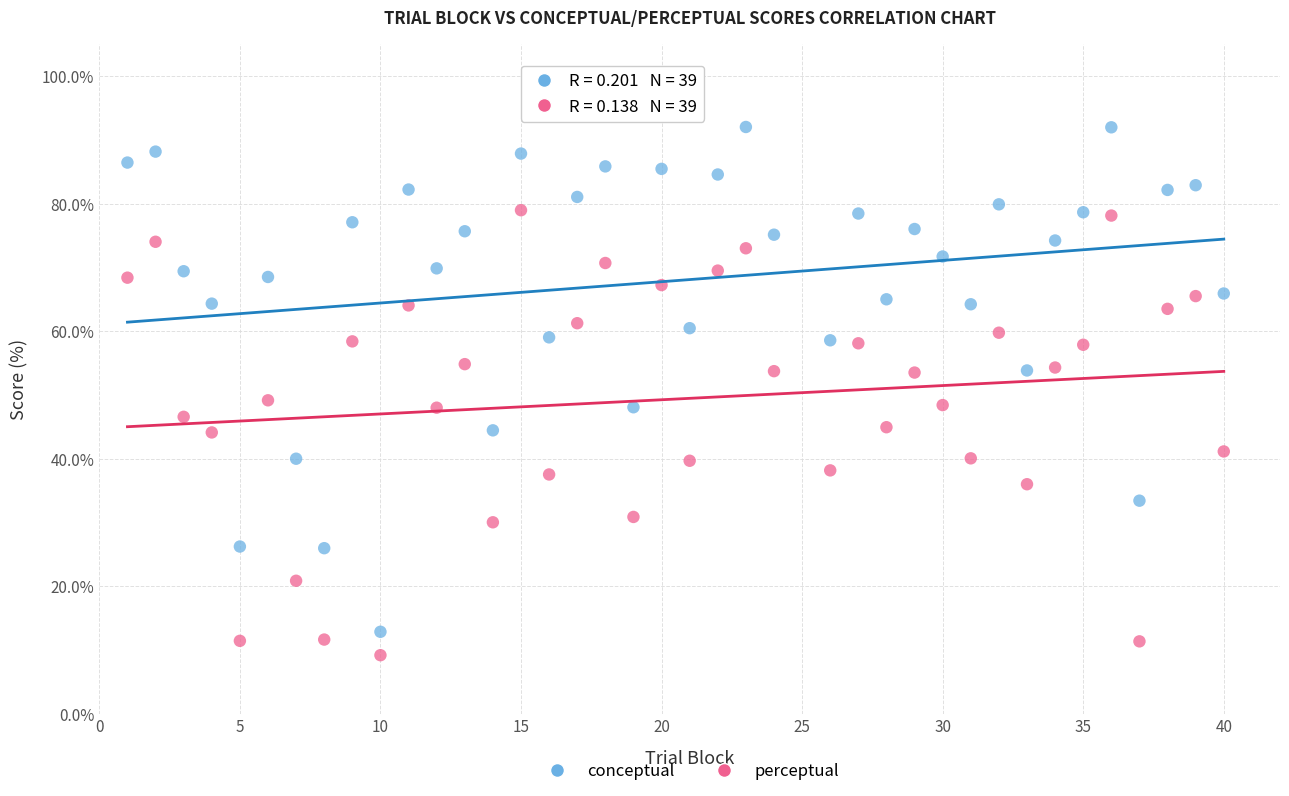

Which series reaches the maximum Y coordinate?

conceptual